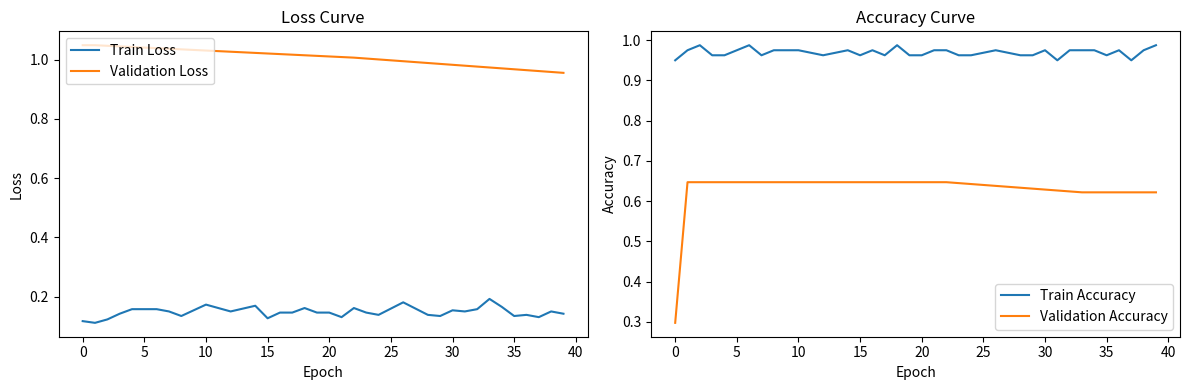

Which series has the widest spread of values?

Validation Accuracy